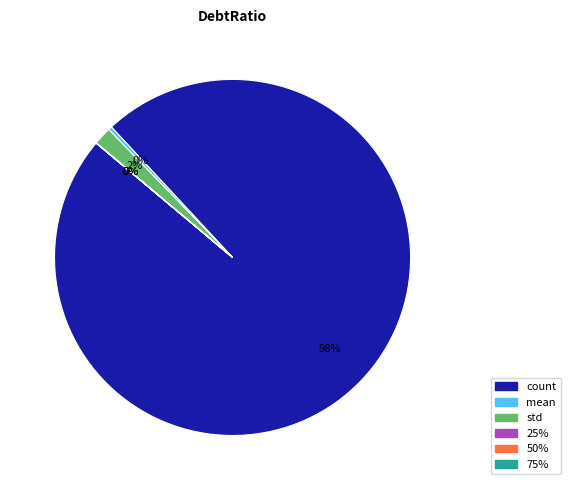

Is there a majority slice in this chart?

Yes